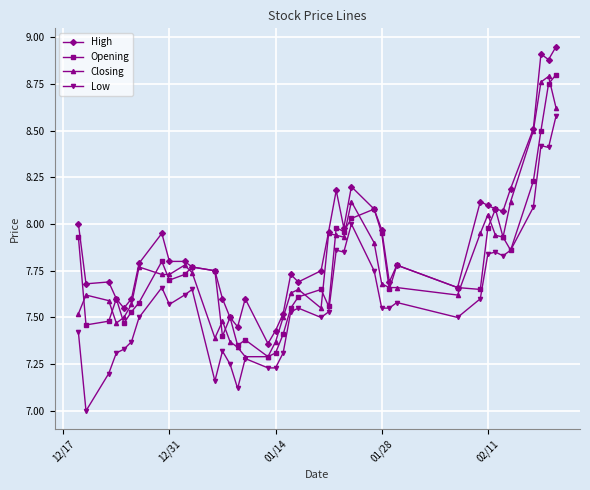

True or false: High and Low cross at least once.

False